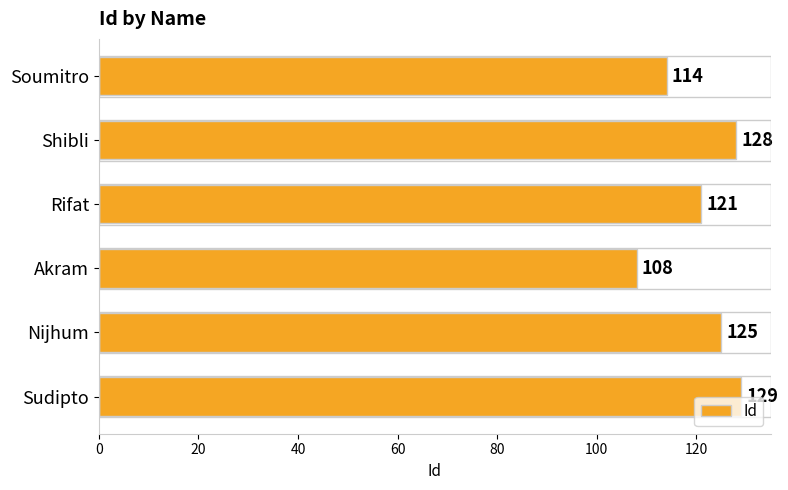

Count the number of categories in the chart.

6